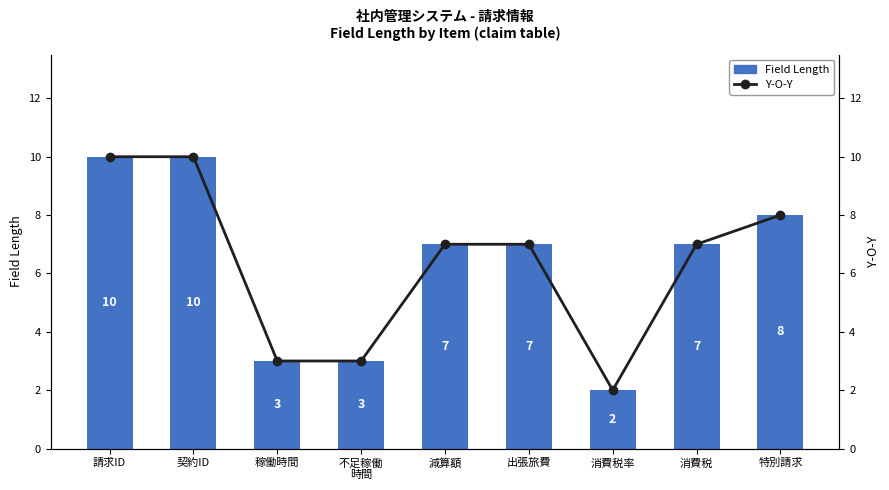

The Field Length series shows 3 at 不足稼働
時間. True or false?

True